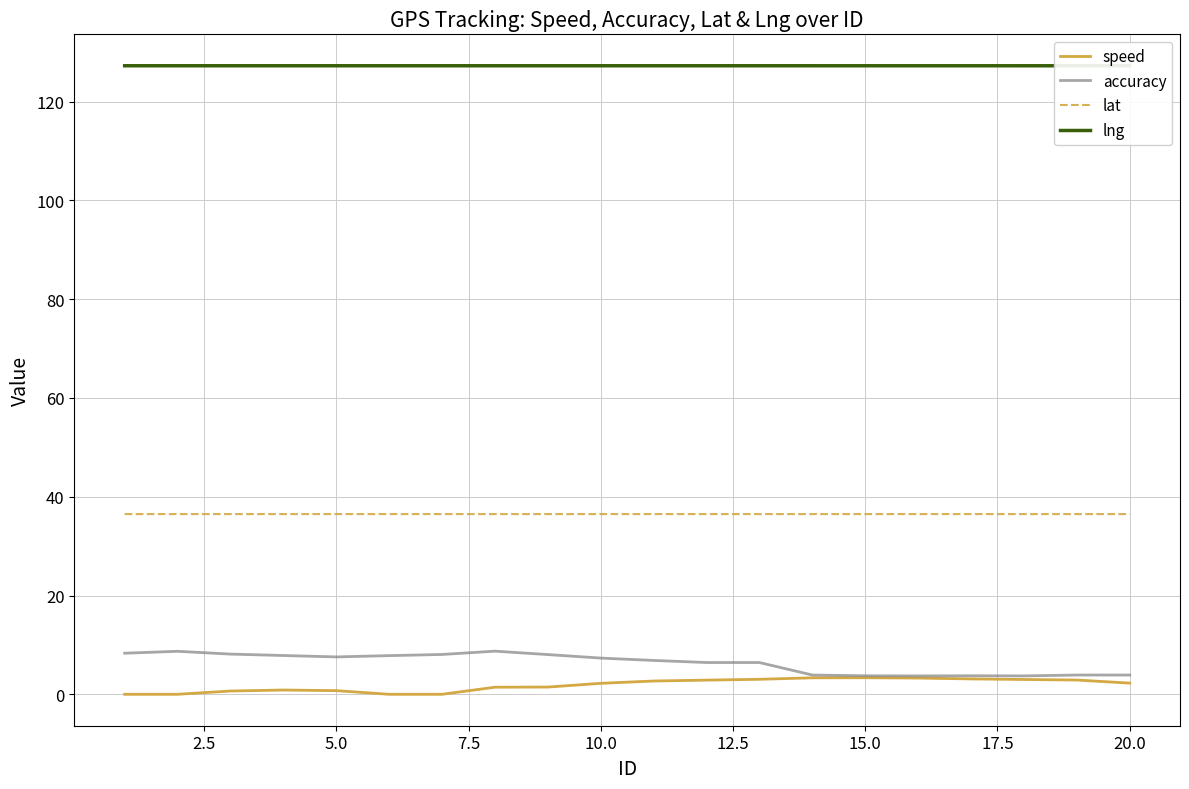

What is the value of the accuracy point at the 3rd from the left?

8.1